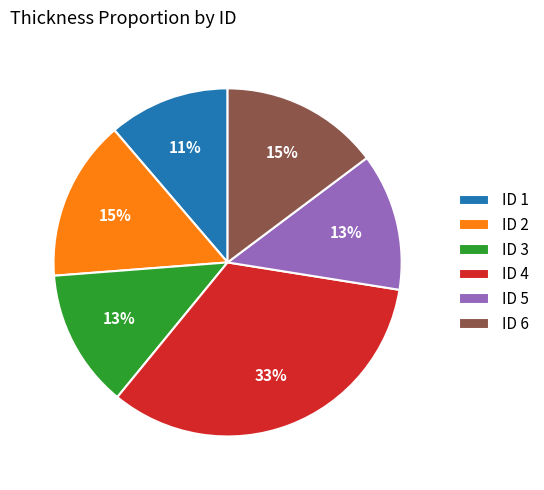

Count the number of slices in the pie.

6